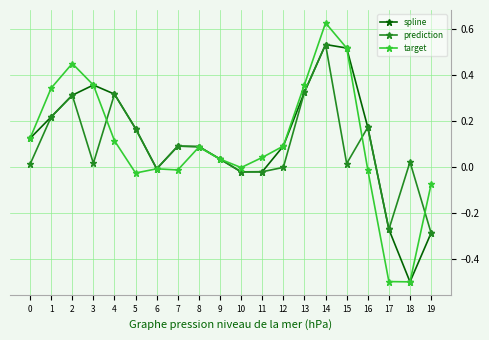

Between 2 and 12, which series saw the biggest shift?

target